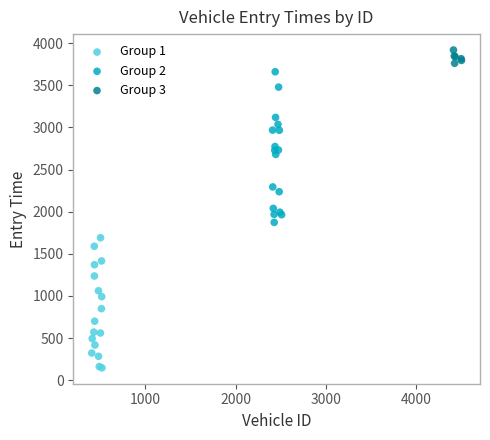

Which series has the widest spread of Y values?

Group 2